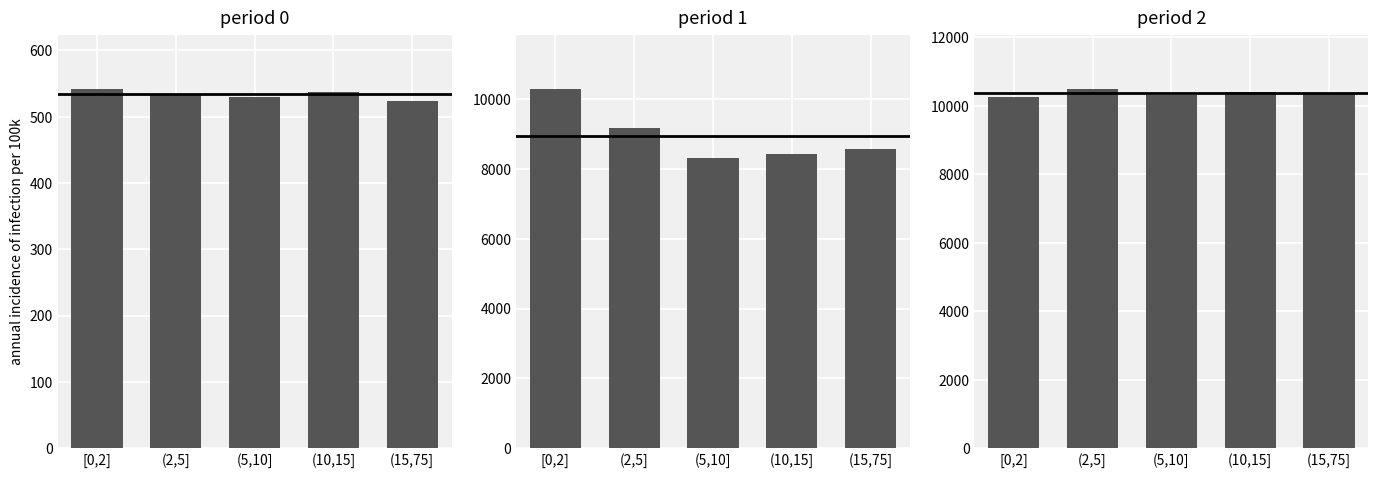

Count the number of data series in this chart.

3